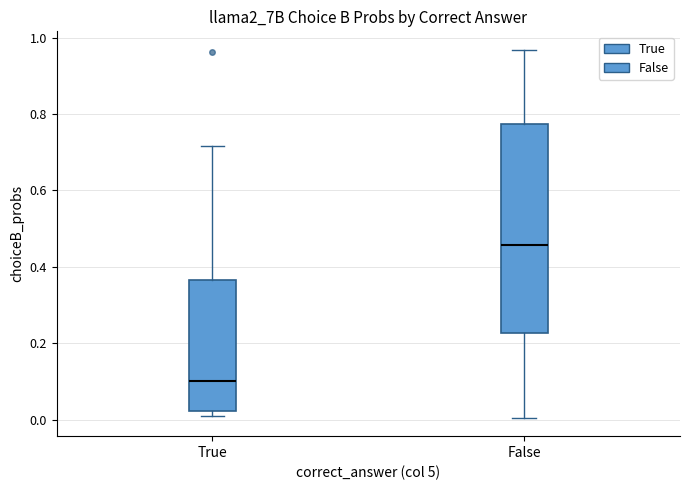

Reading left to right, read every box against the y-axis: the position of its median line, the range the box covers, and the ends of its whiskers. The values are not printed on the chart, so give them approximately, as read against the axis.

True: median 0.10, box 0.02 to 0.36, whiskers 0.00 to 0.72
False: median 0.46, box 0.22 to 0.78, whiskers 0.00 to 0.96